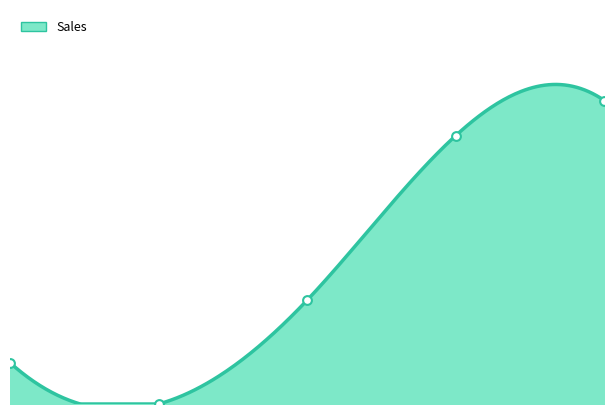

Which has a higher value, 3.0 or 1.0?

3.0